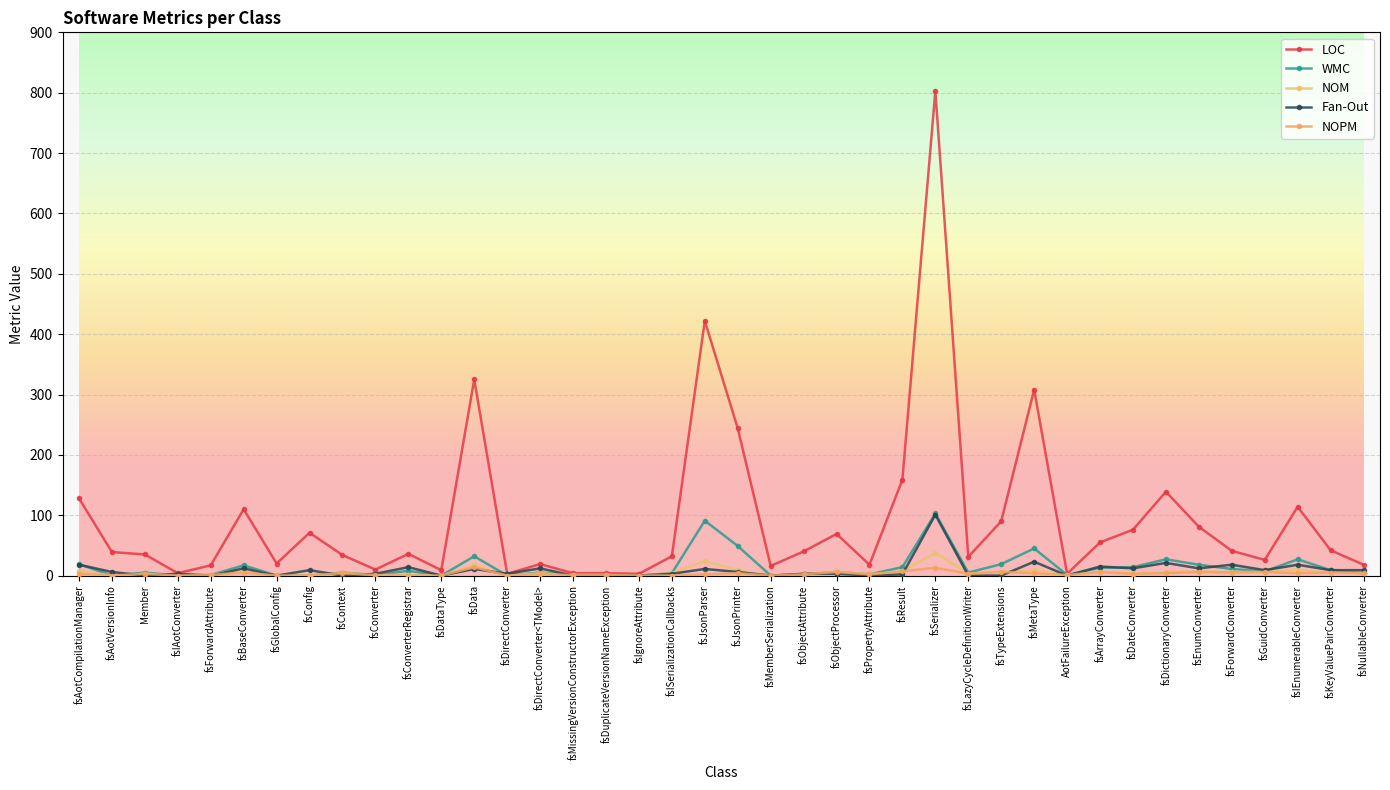

Does the chart have visible grid lines?

Yes